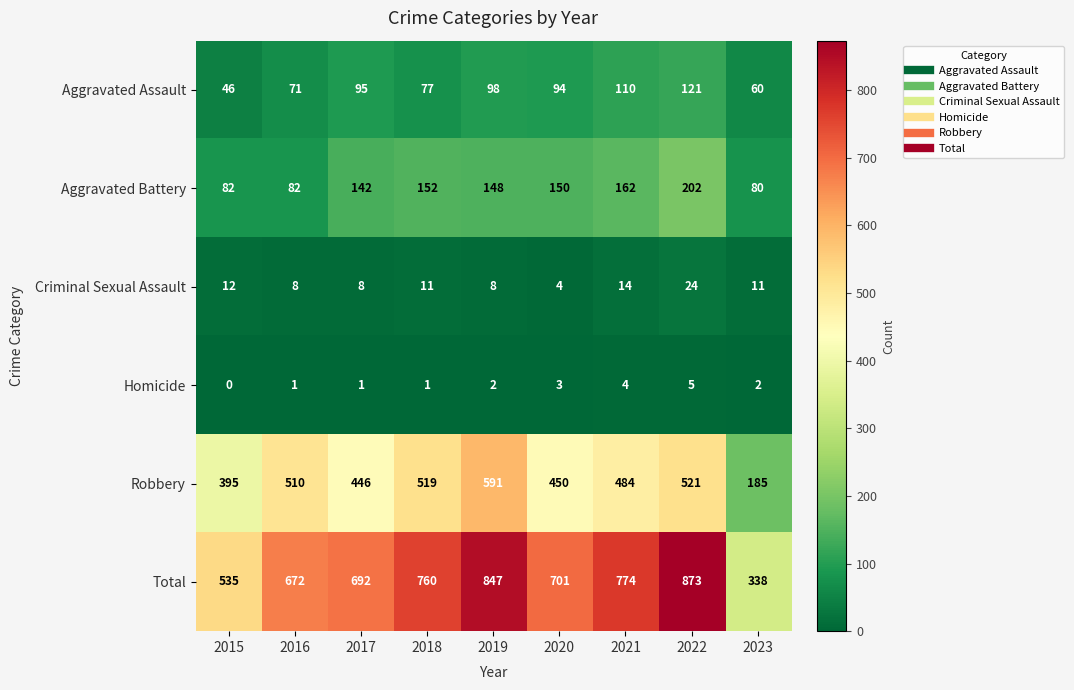

At which label does Aggravated Assault reach its peak?

2022